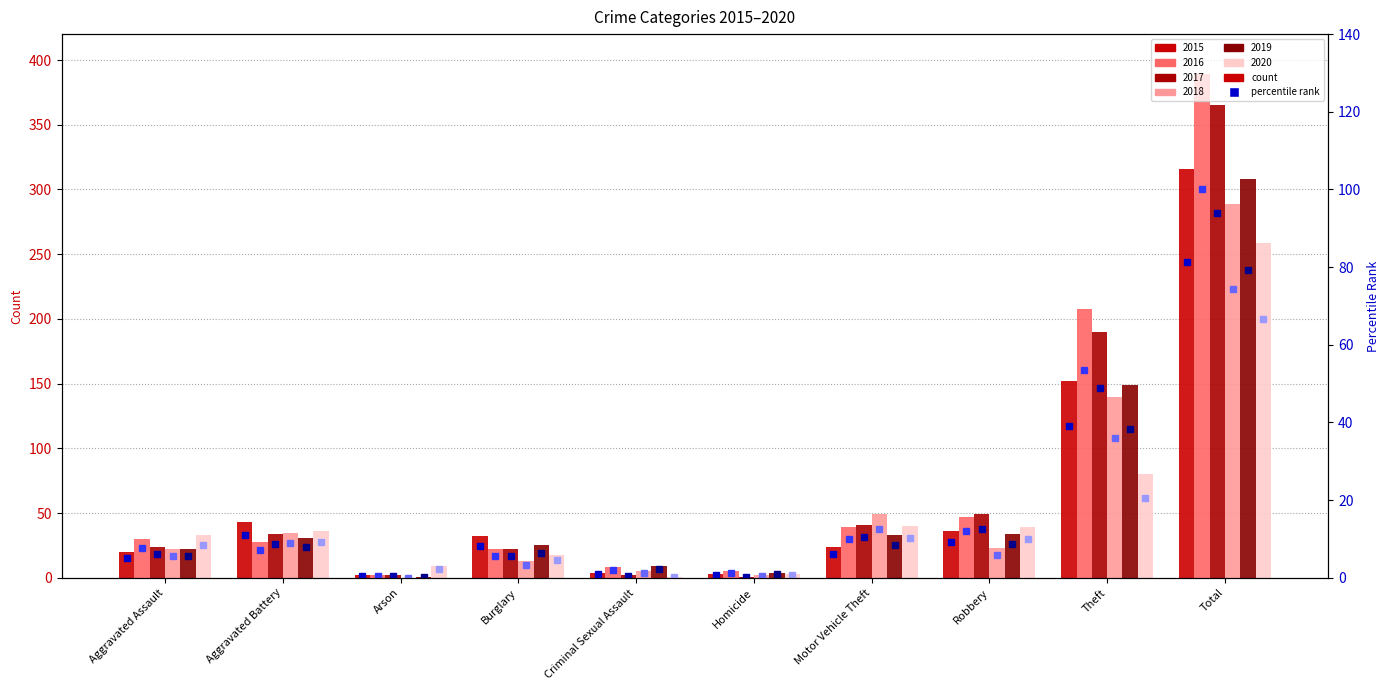

What is the average value of the 2020 (pct) series?

13.3